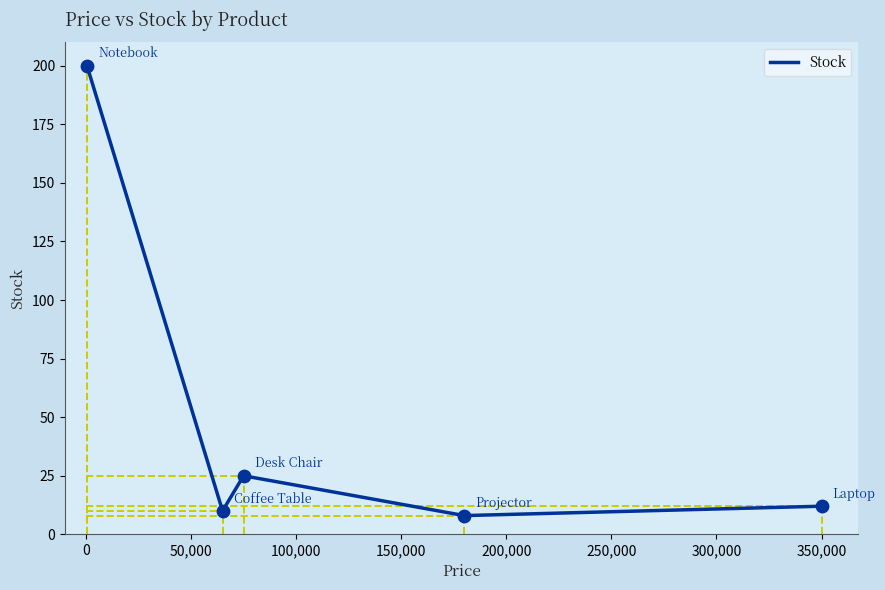

What is the maximum value shown in the chart?

200